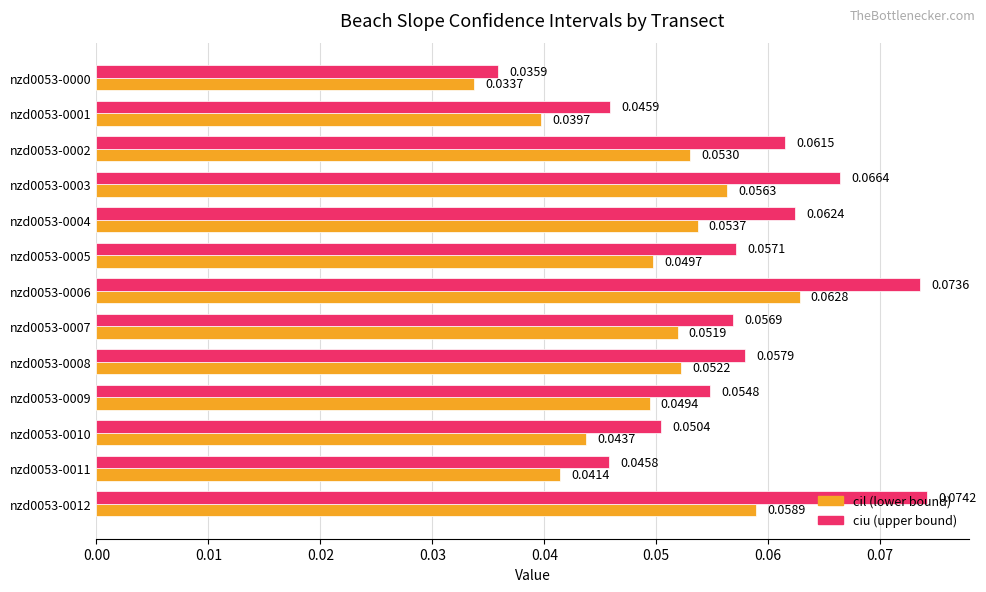

At which category is the sum across all series the highest?

nzd0053-0006